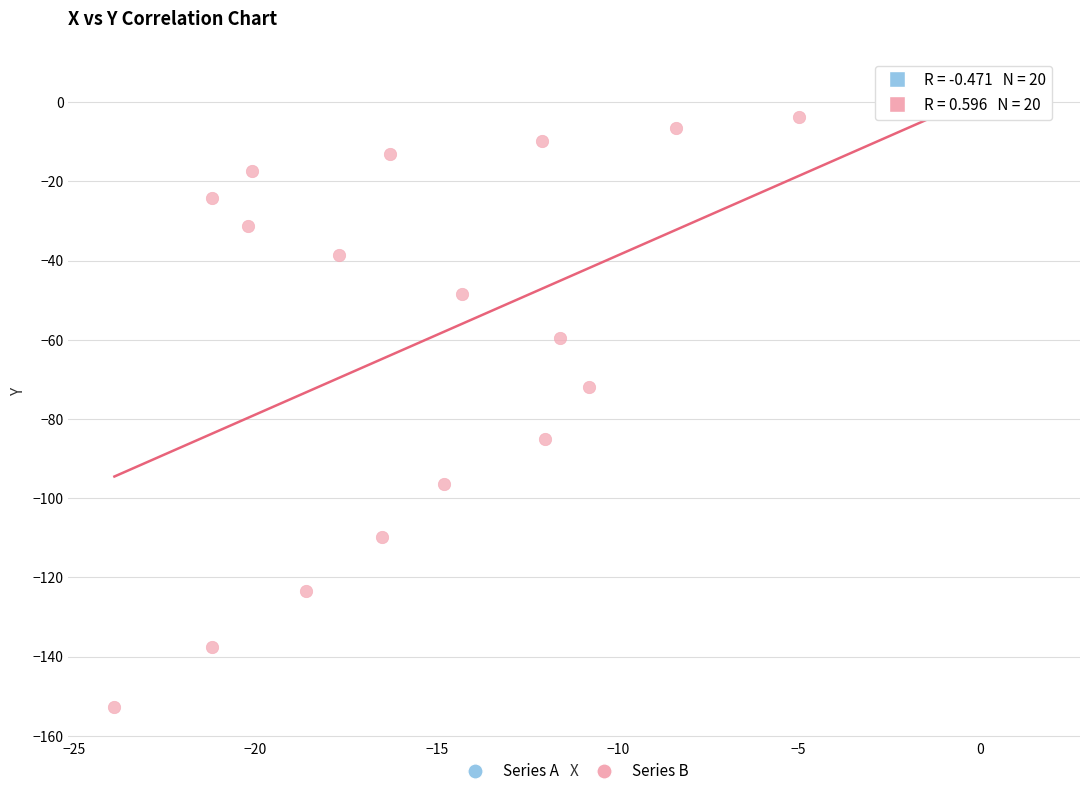

Which series has the largest Y range (max minus min)?

Series B